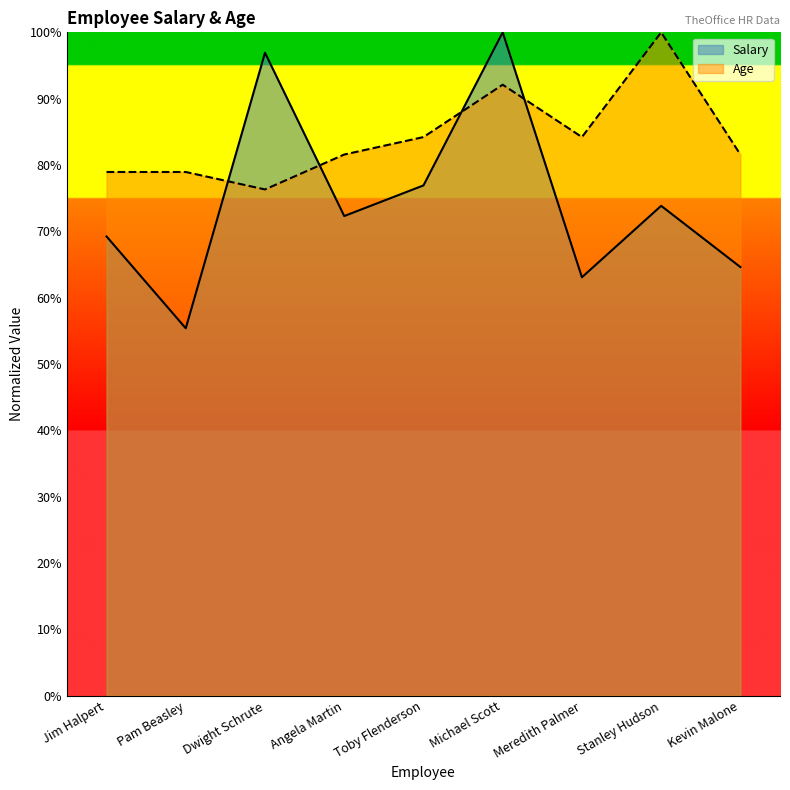

Where is Age nearest to the value 88?

Toby Flenderson